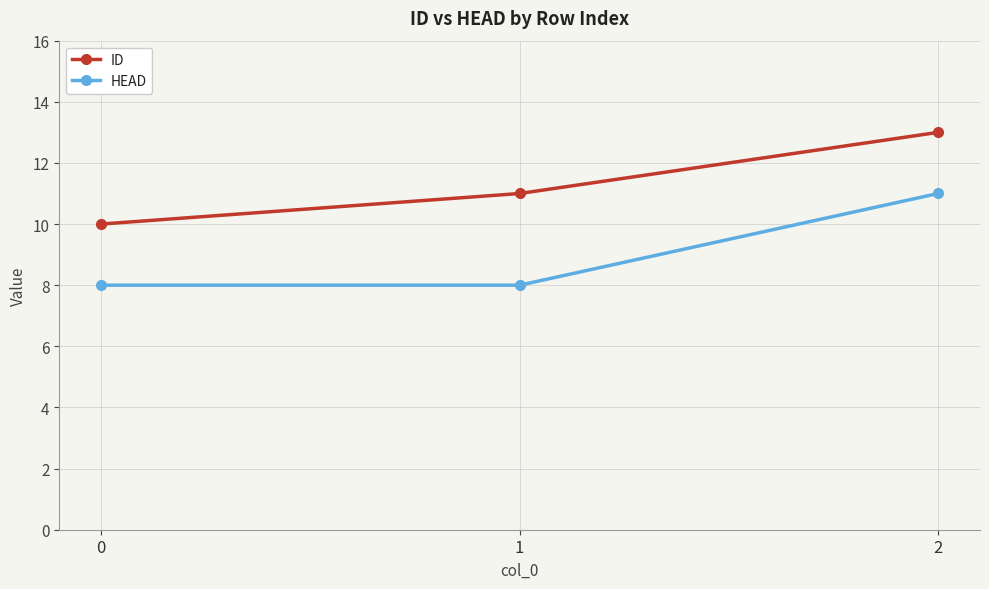

What is the value of the HEAD point at the 2nd from the left?

8